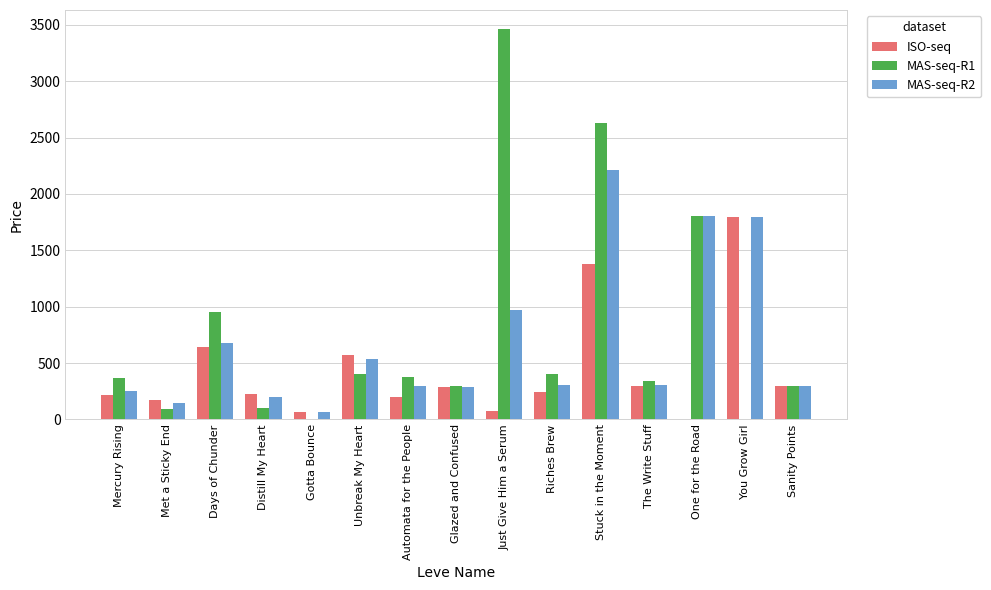

What is the sum of the ISO-seq values at Stuck in the Moment and Riches Brew?

1615.8